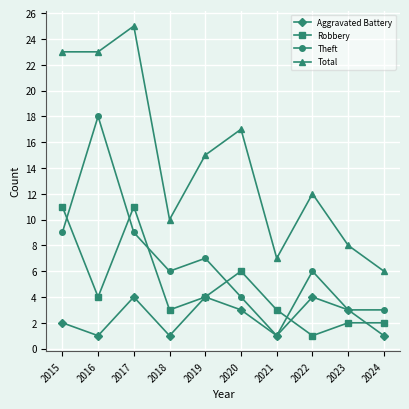

What is the highest value of the Total series?

25